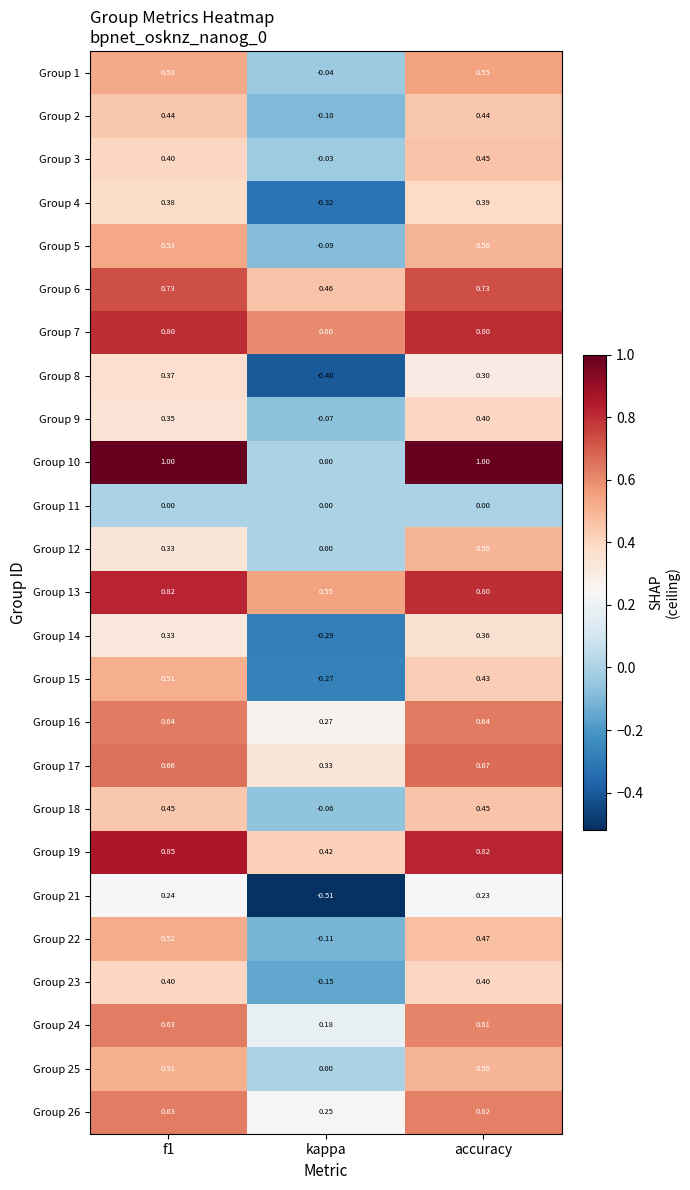

Which category has the lowest value across all series?

kappa